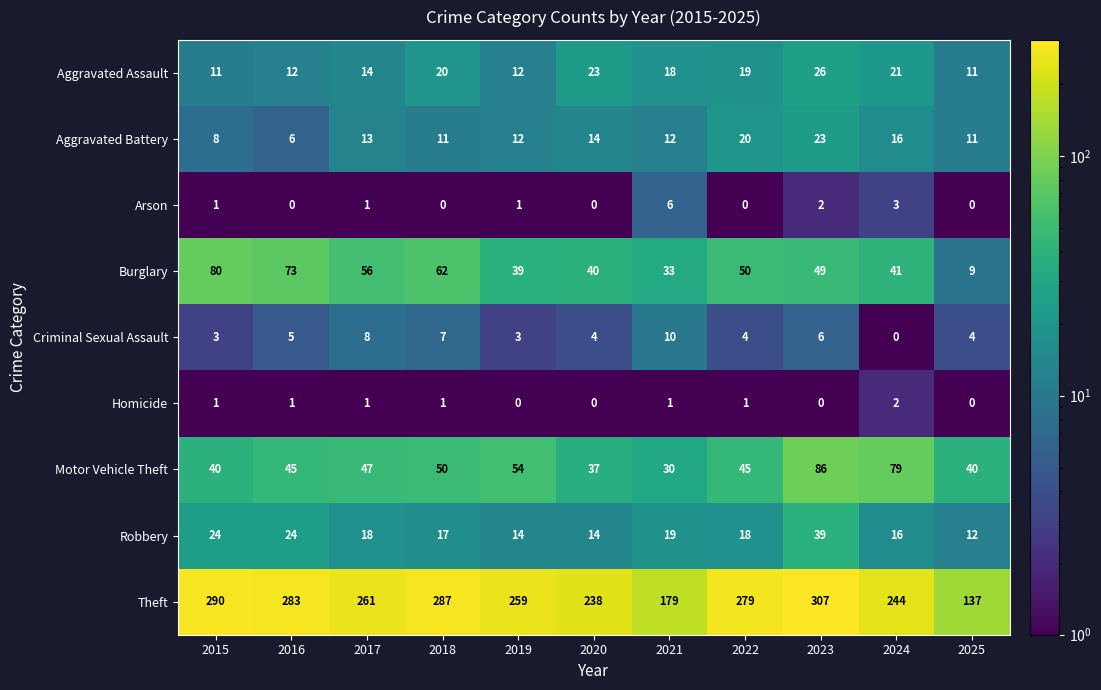

Which series has the largest range (max minus min)?

Theft